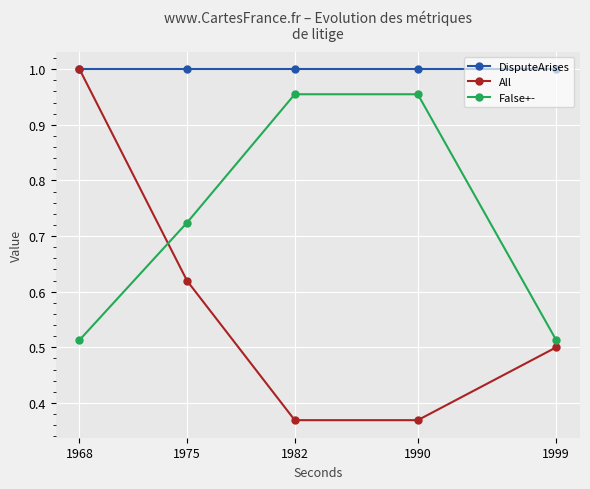

True or false: All has a value of 0.9 at 1975.

False